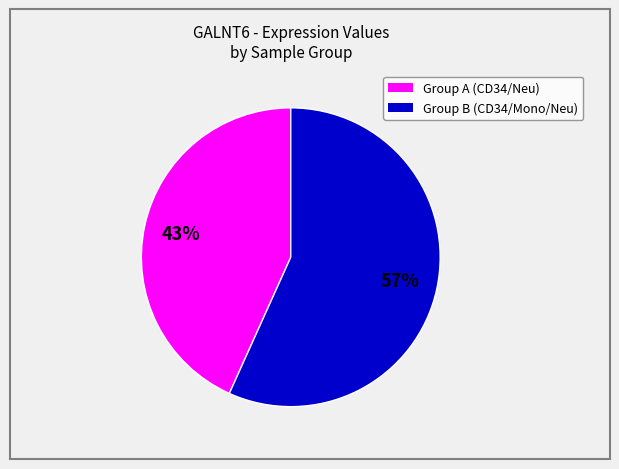

To the nearest percent, what is the average slice percentage?

50%